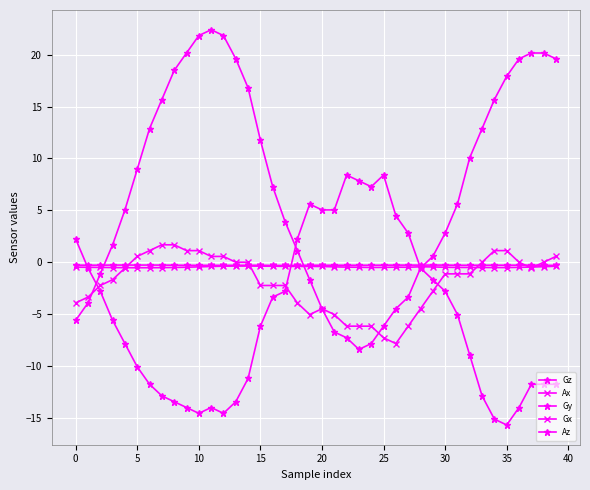

Does the chart have visible grid lines?

Yes